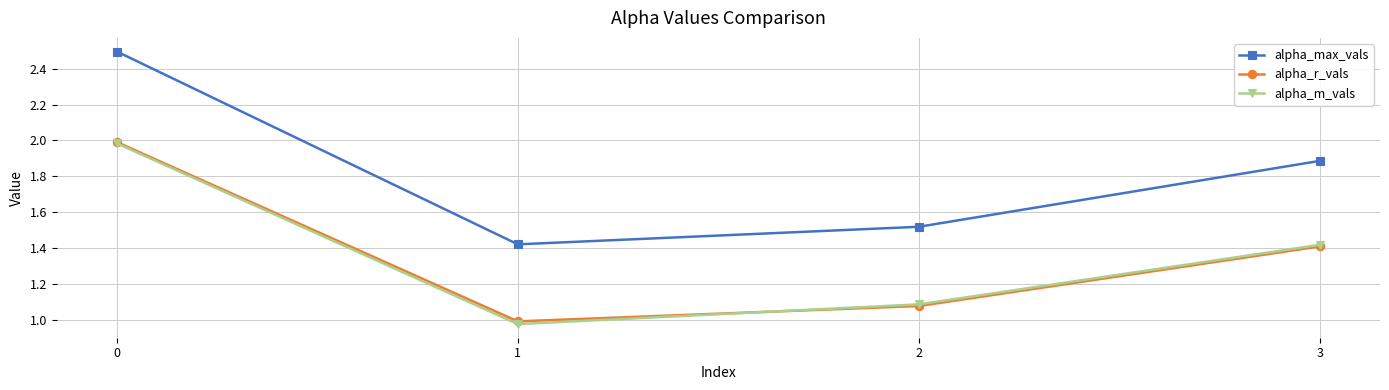

Rank the categories by alpha_m_vals value from lowest to highest.

1, 2, 3, 0